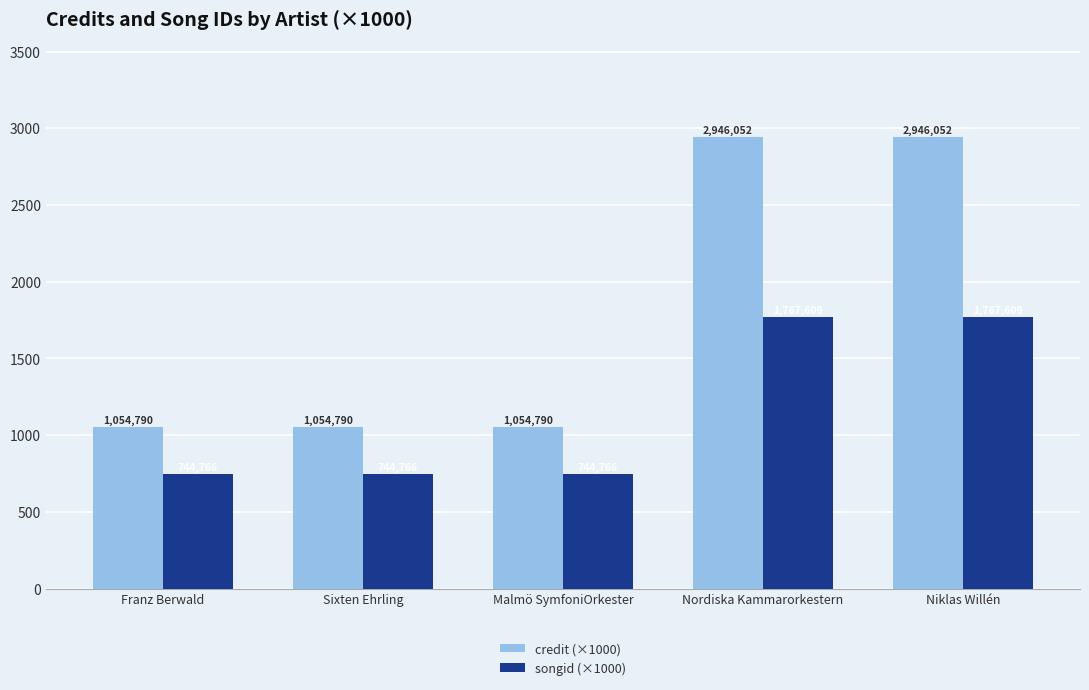

Between Franz Berwald and Niklas Willén, which series saw the biggest shift?

credit (×1000)